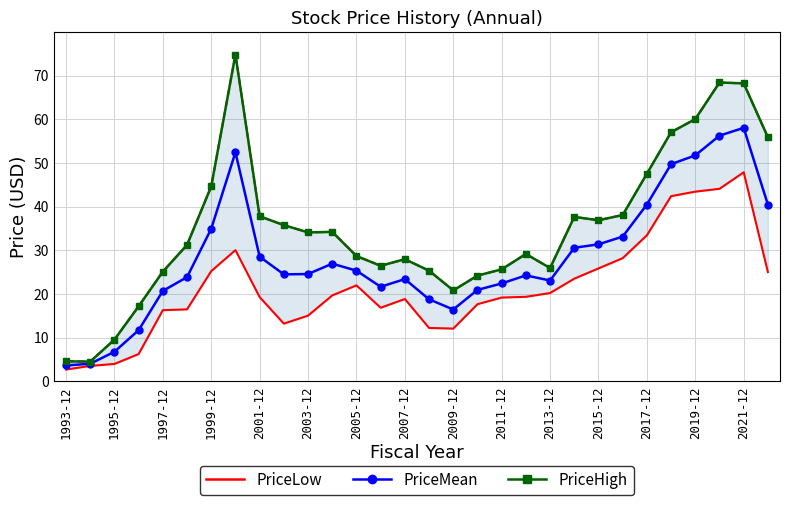

The PriceHigh series shows 43.9 at 15. True or false?

False